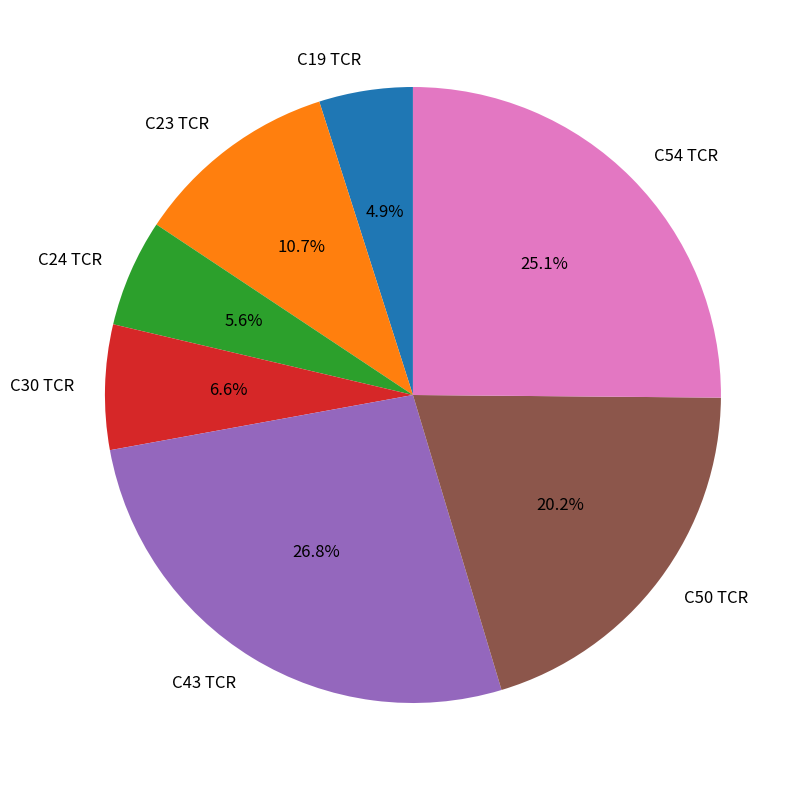

Count the number of slices in the pie.

7